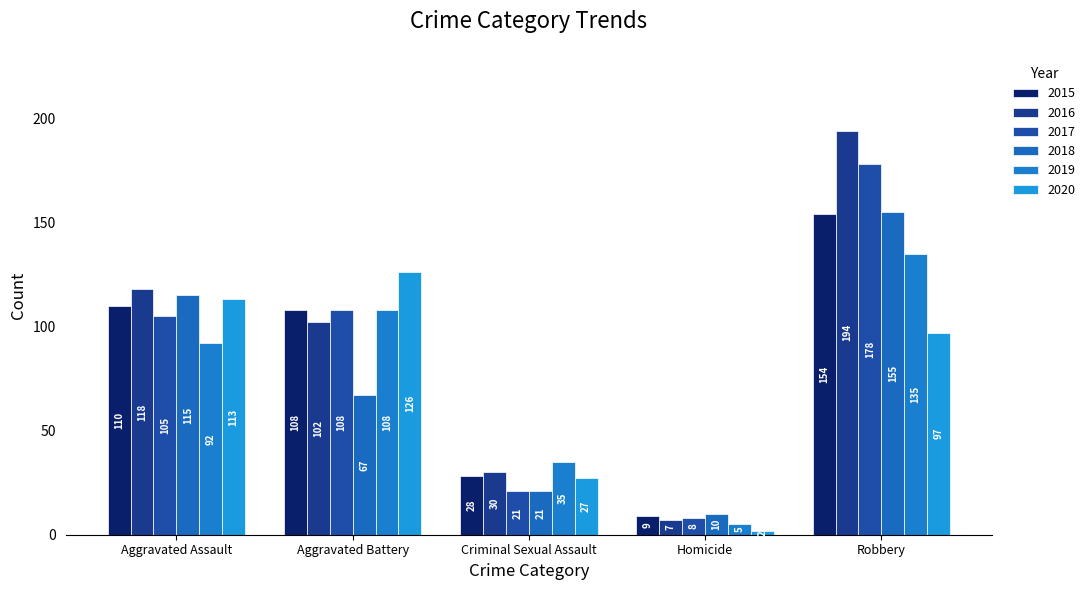

Are the bars horizontal?

No